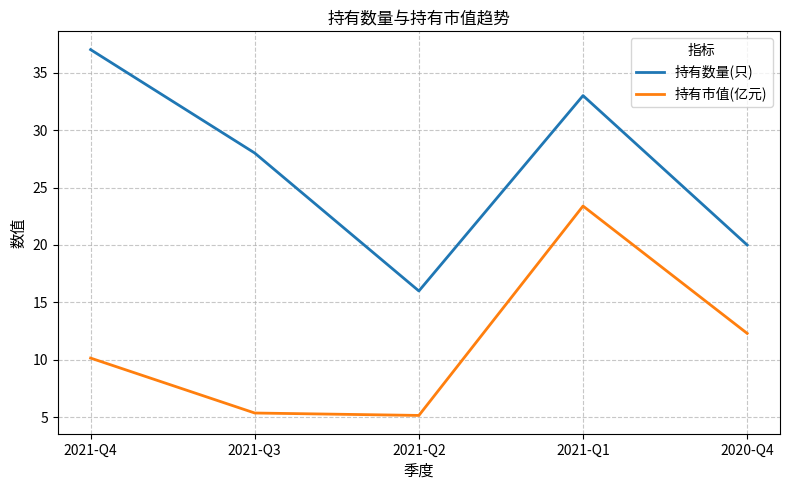

What is the spread (max minus min) of values at 2021-Q4?

26.8